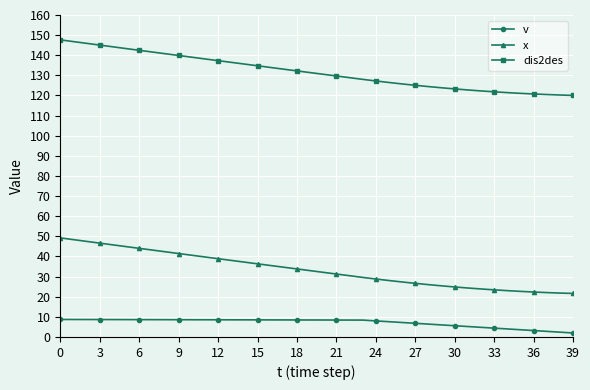

True or false: v and x intersect in this chart.

False